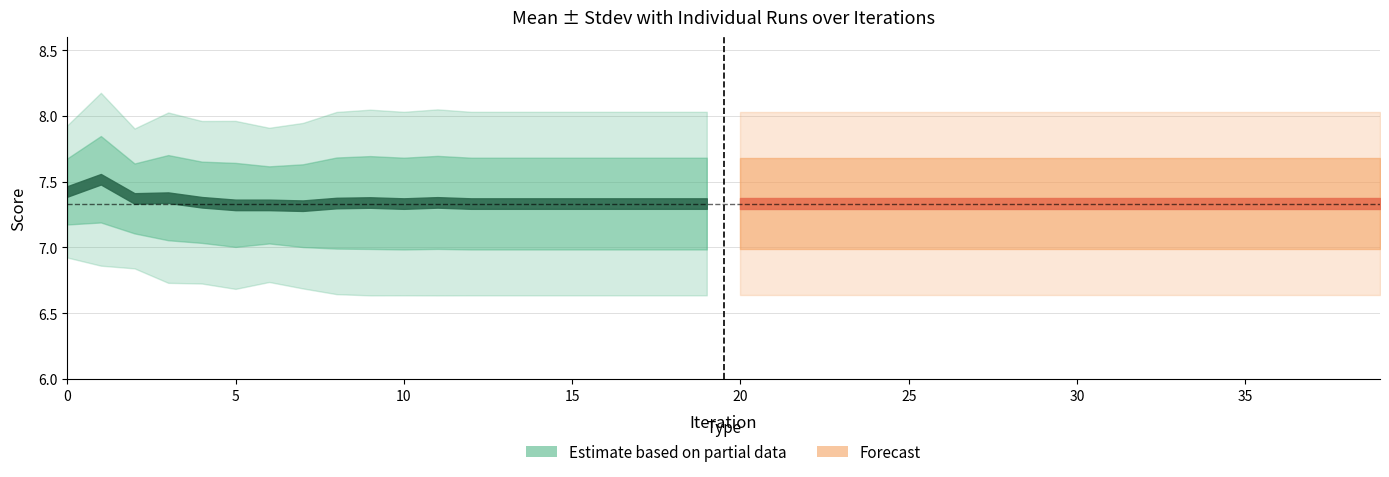

Count the Stdev values in the range 0 to 1.

40